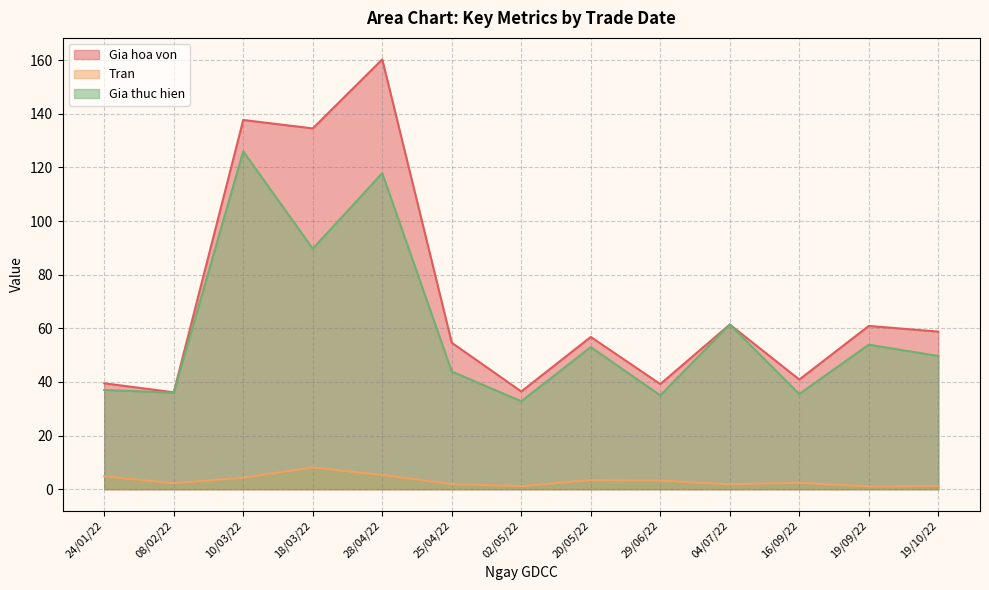

At which label does Tran first exceed 2?

24/01/22